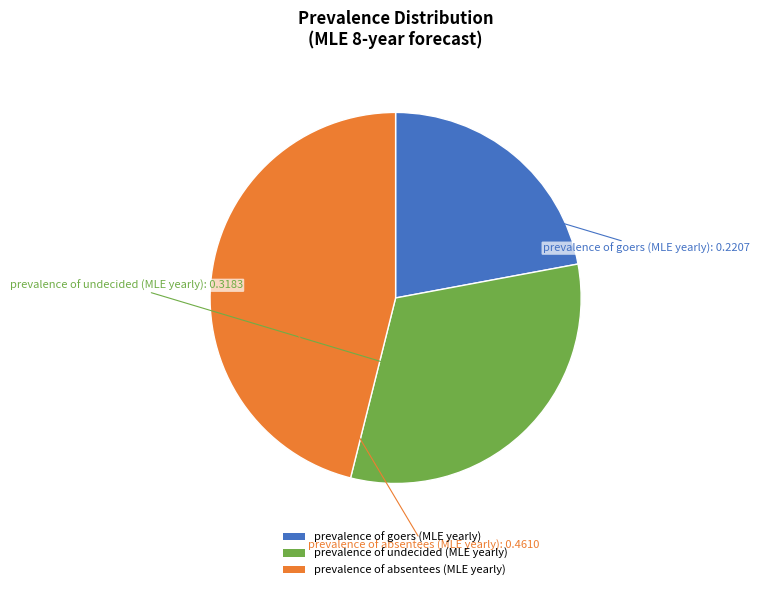

Rank the categories by value from highest to lowest.

prevalence of absentees (MLE yearly), prevalence of undecided (MLE yearly), prevalence of goers (MLE yearly)